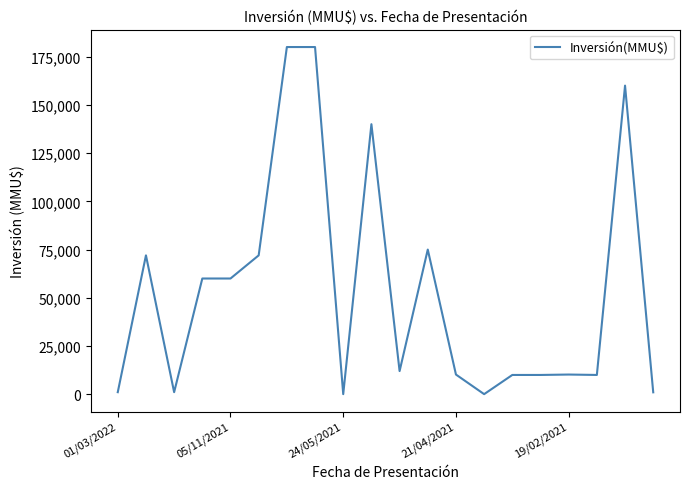

What is the greatest value displayed?

180000